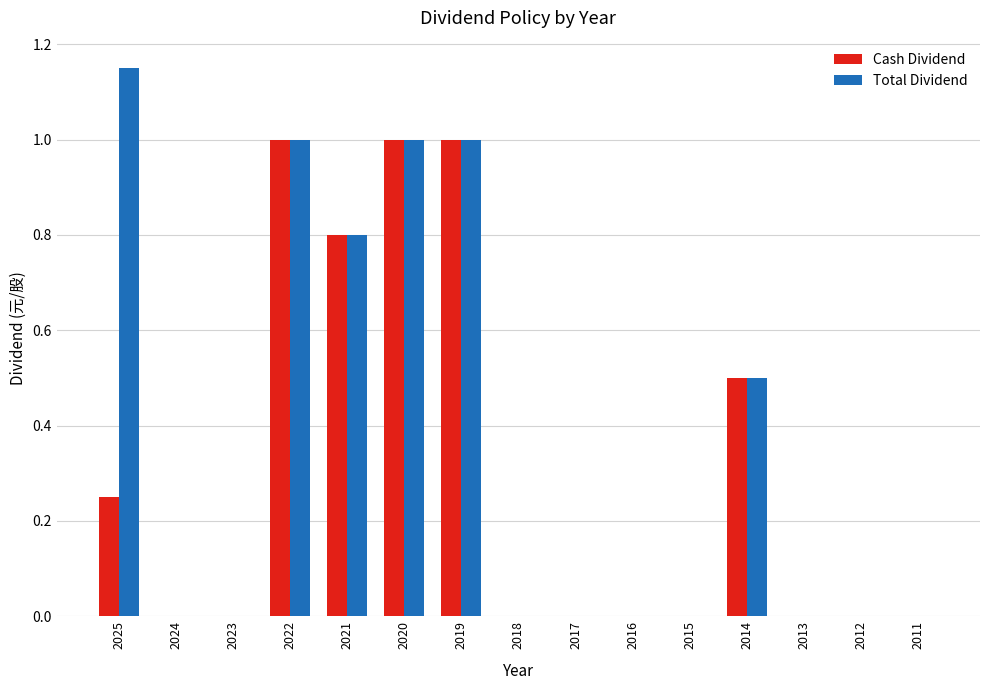

How many groups of bars are there?

15